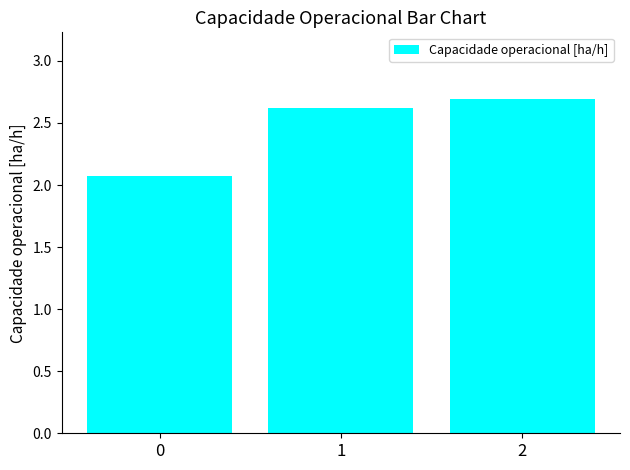

List the labels in order of value, smallest first.

0, 1, 2